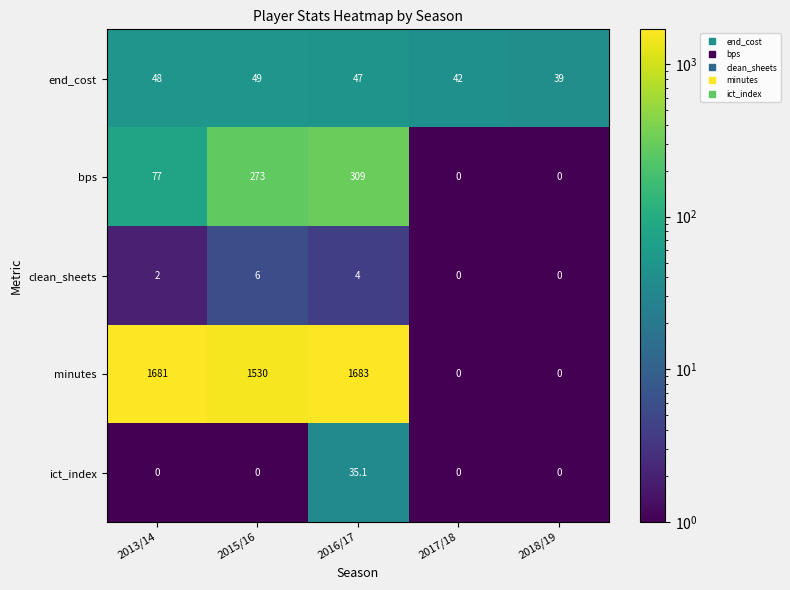

Reading right to left, what are all the values shown in this chart?

end_cost: 39.0	42.0	47.0	49.0	48.0
bps: 0.0	0.0	309.0	273.0	77.0
clean_sheets: 0.0	0.0	4.0	6.0	2.0
minutes: 0.0	0.0	1683.0	1530.0	1681.0
ict_index: 0.0	0.0	35.1	0.0	0.0